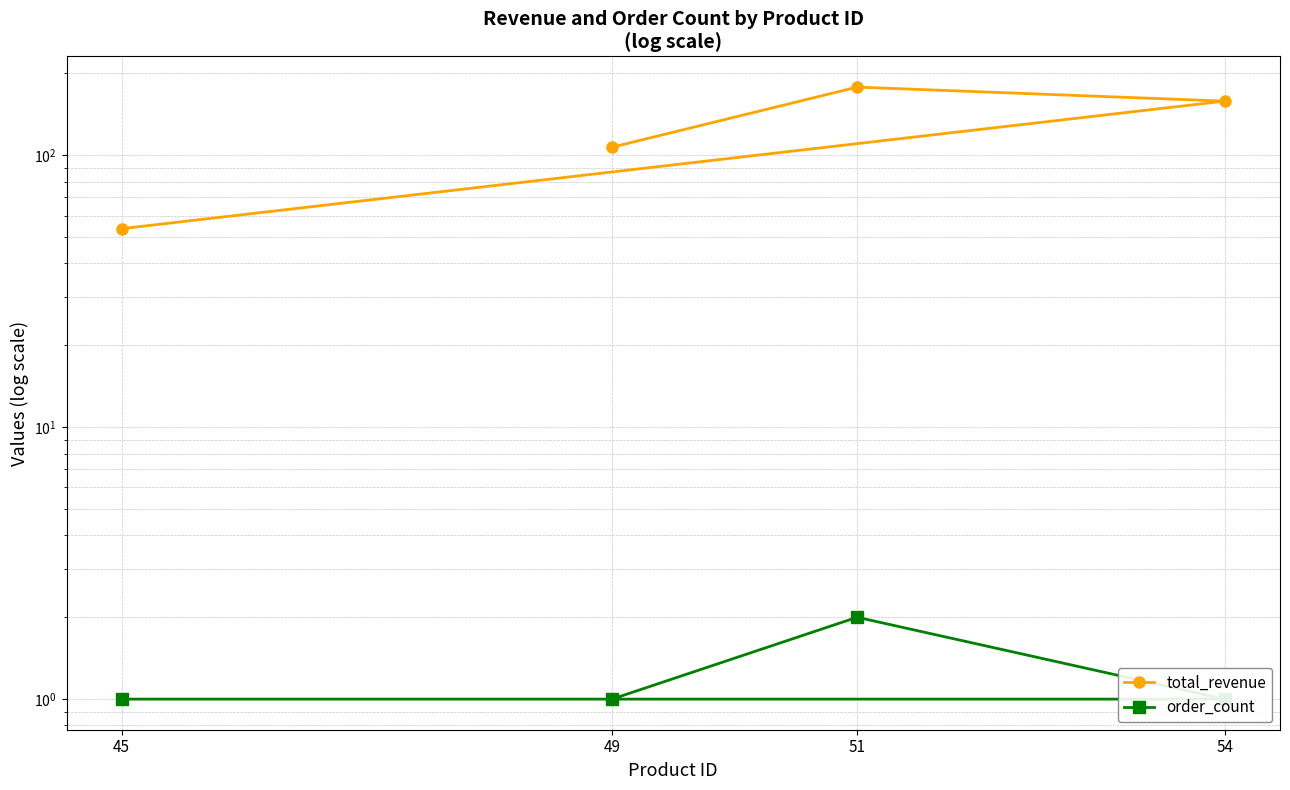

What is the value of the total_revenue point at the 1st from the left?

53.7